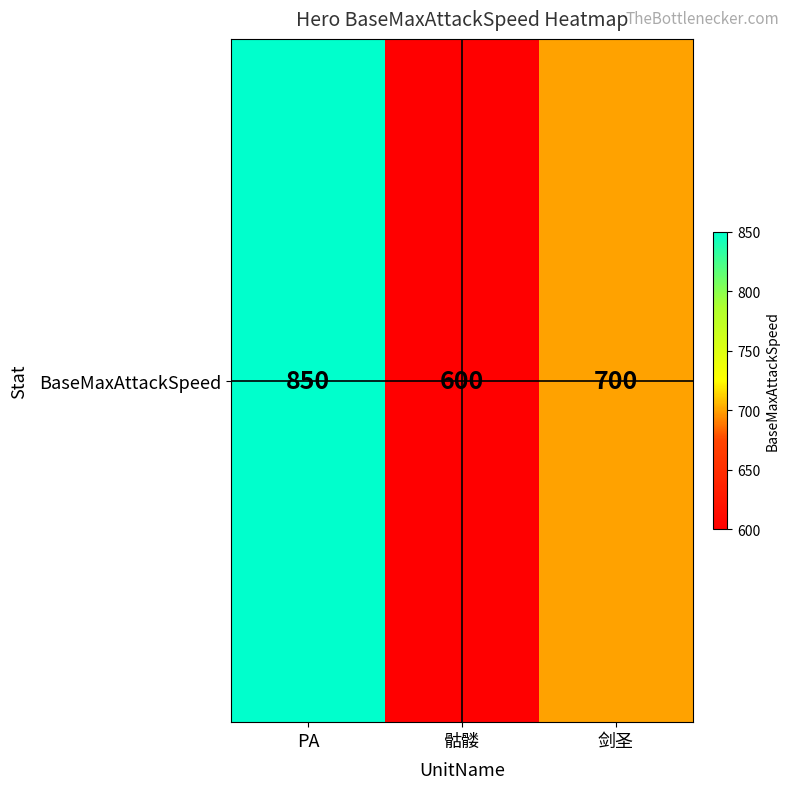

List the labels in order of value, smallest first.

骷髅, 剑圣, PA